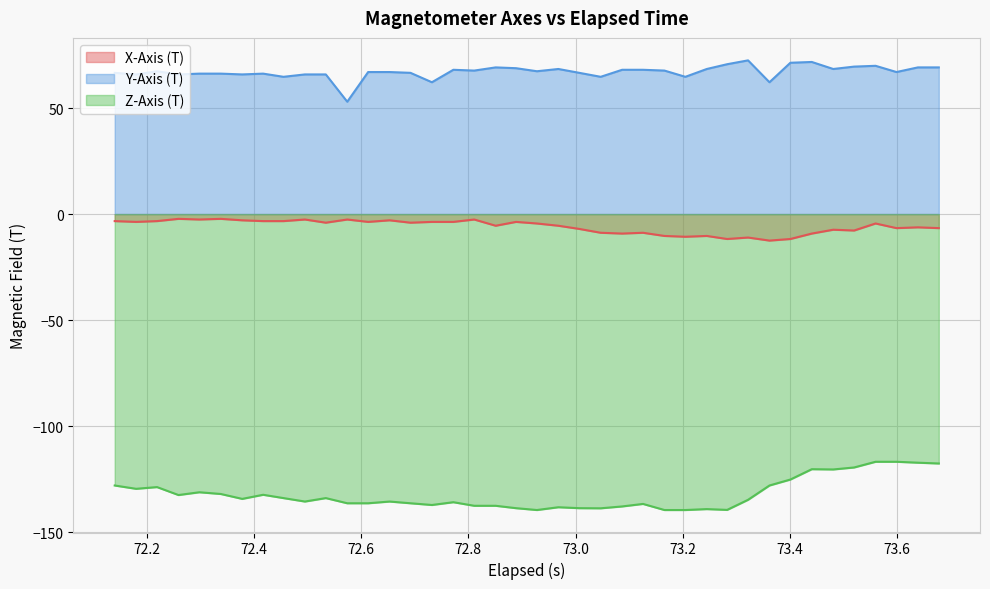

True or false: Z-Axis (T) and X-Axis (T) cross at least once.

False